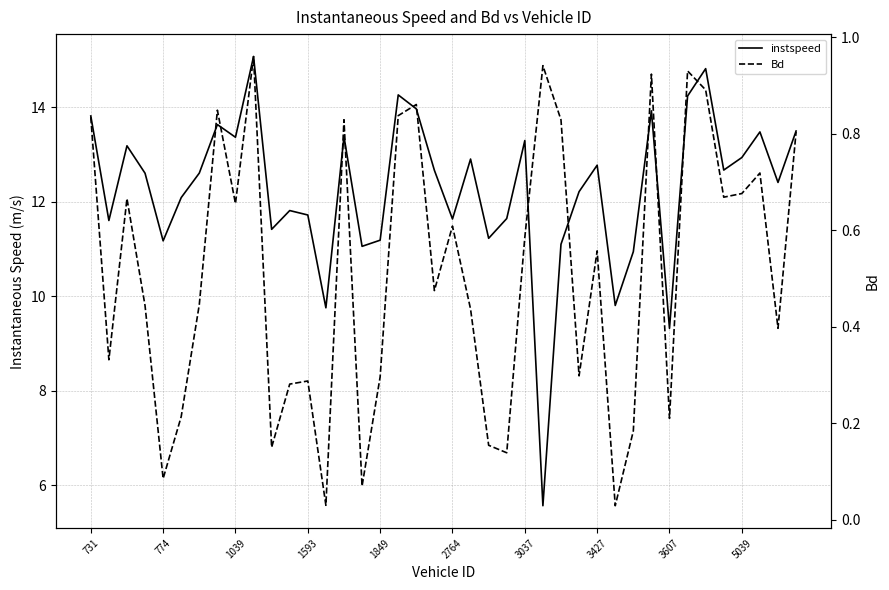

Which series has the largest total across all categories?

instspeed